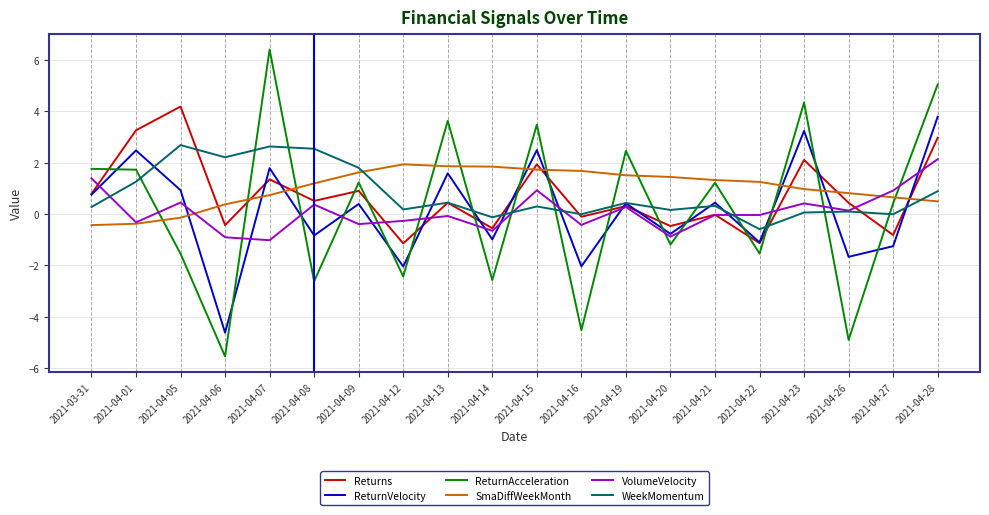

Read the SmaDiffWeekMonth value at 2021-04-08.

1.2